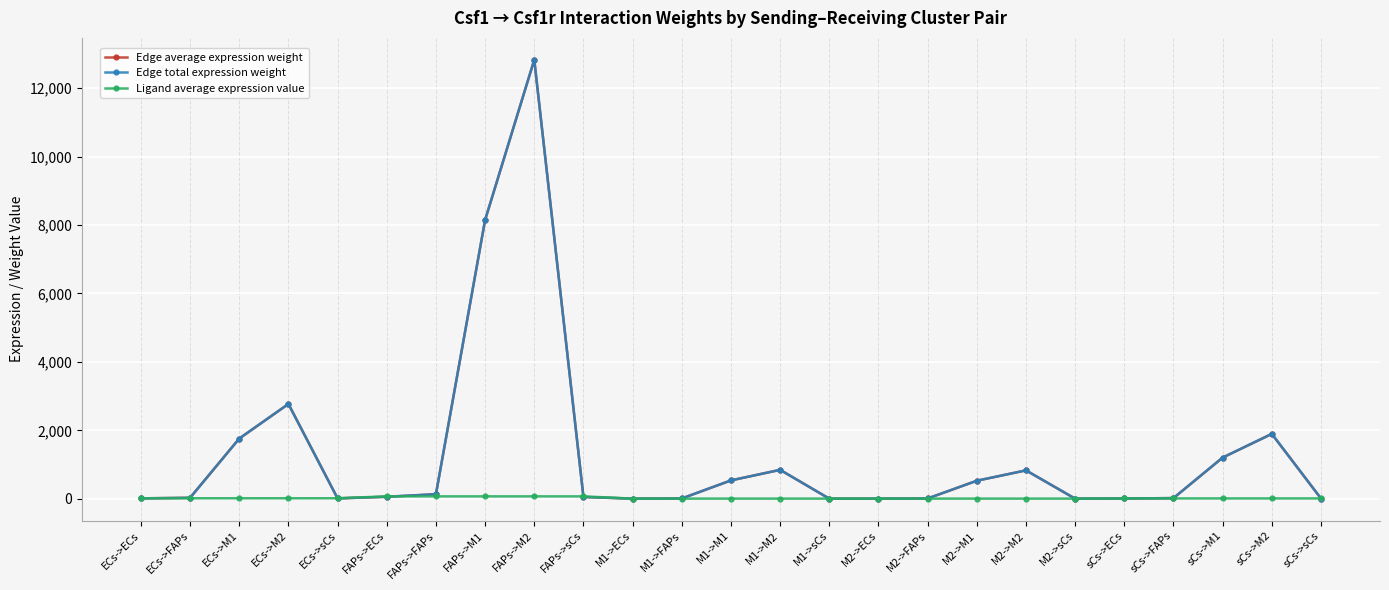

Reading left to right, what are all the values shown in this chart?

Edge average expression weight: 12.7	28.8	1759.7	2770.8	11.4	58.6	133.4	8146.7	12827.8	52.6	3.9	8.8	536.8	845.3	3.5	3.8	8.6	527.3	830.3	3.4	8.7	19.7	1204.2	1896.1	7.8
Edge total expression weight: 12.7	28.8	1759.7	2770.8	11.4	58.6	133.4	8146.7	12827.8	52.6	3.9	8.8	536.8	845.3	3.5	3.8	8.6	527.3	830.3	3.4	8.7	19.7	1204.2	1896.1	7.8
Ligand average expression value: 15.2	15.2	15.2	15.2	15.2	70.5	70.5	70.5	70.5	70.5	4.6	4.6	4.6	4.6	4.6	4.6	4.6	4.6	4.6	4.6	10.4	10.4	10.4	10.4	10.4